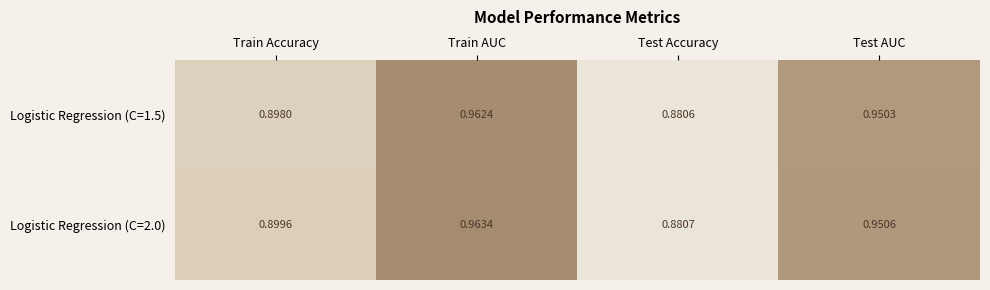

Rank the categories by Logistic Regression (C=2.0) value from highest to lowest.

Train AUC, Test AUC, Train Accuracy, Test Accuracy